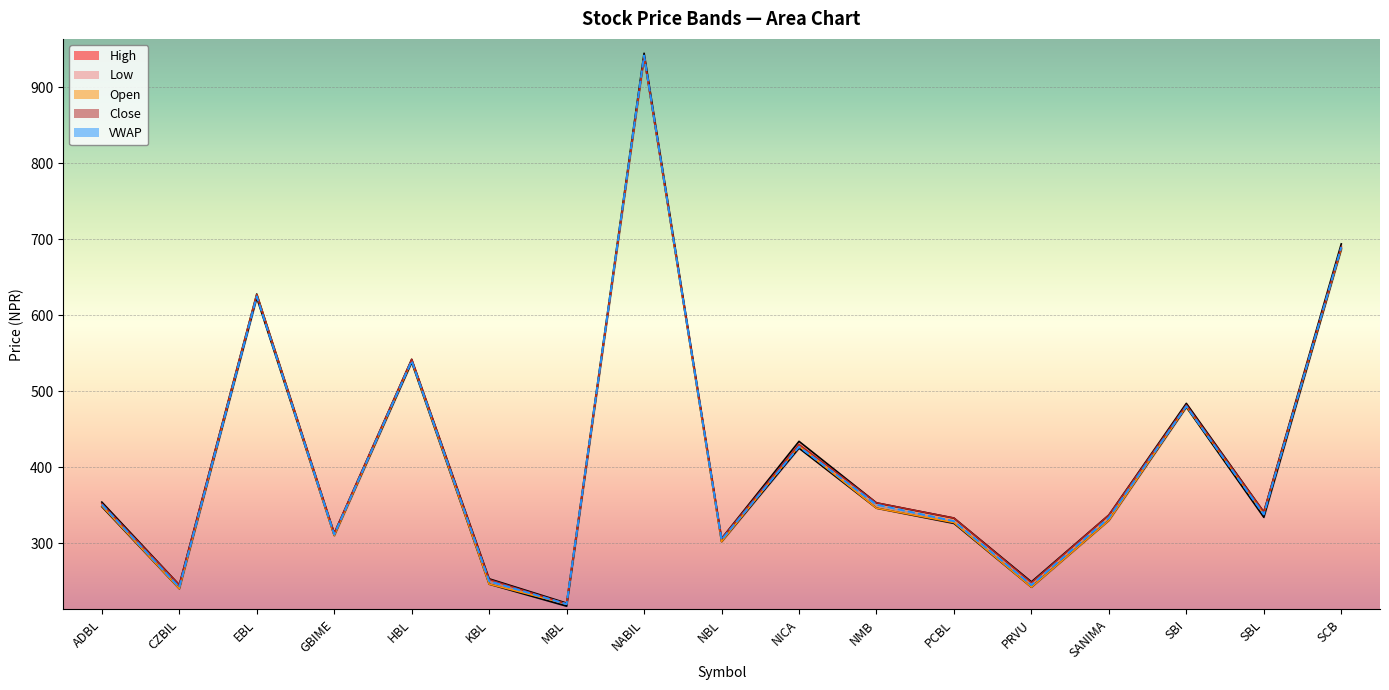

What is the total value across all series at PRVU?

1225.8